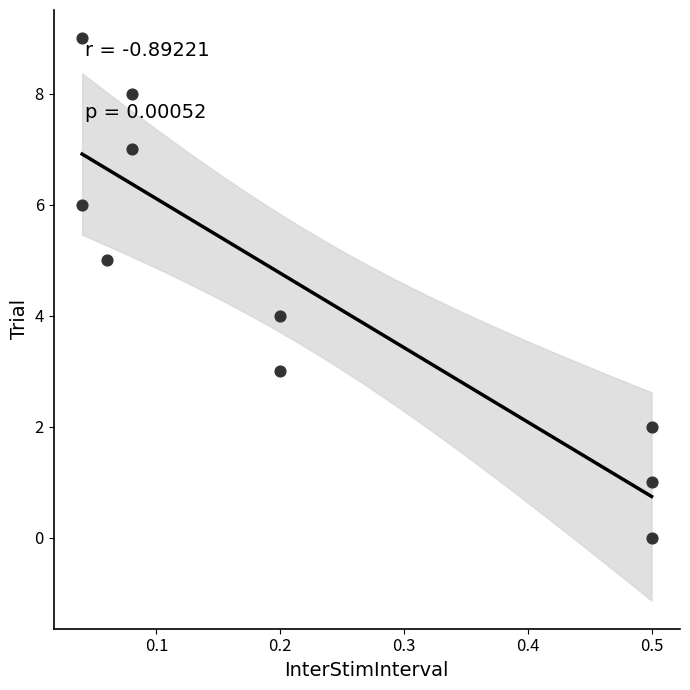

What is the range of Y values (max minus min)?

9